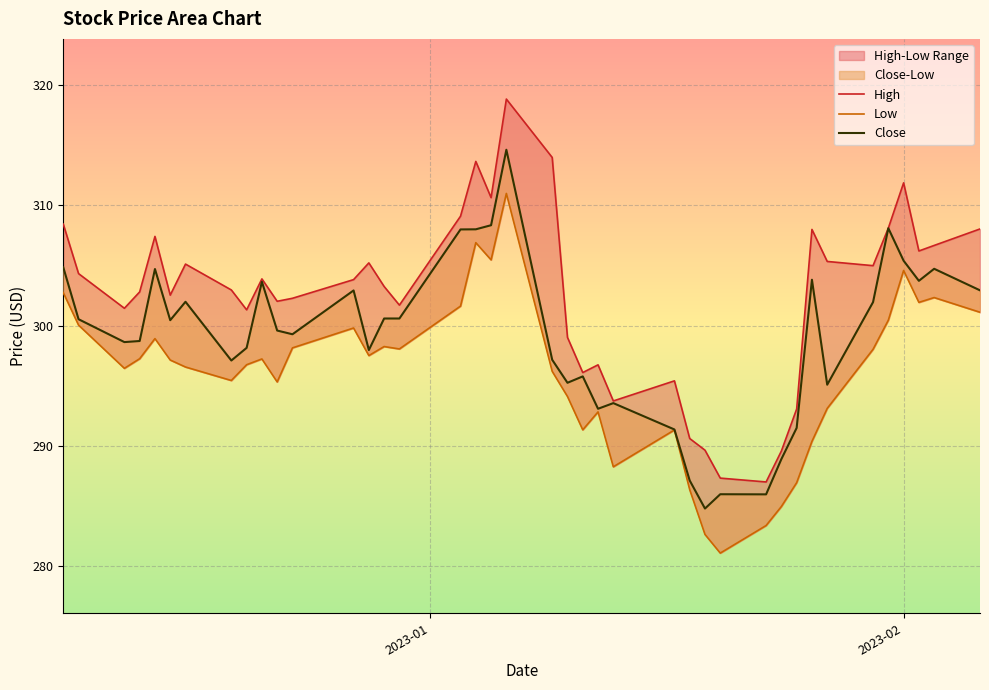

What is the greatest value displayed?

318.8